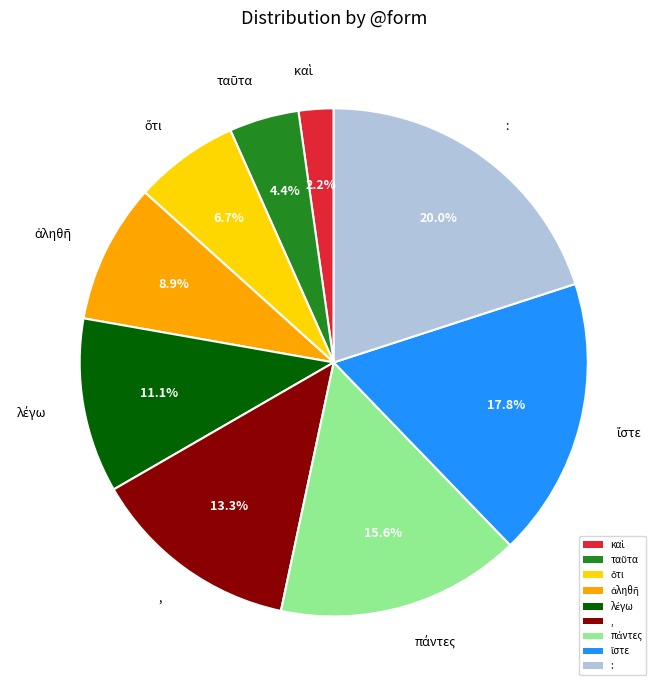

Does , represent more than half of the total?

No